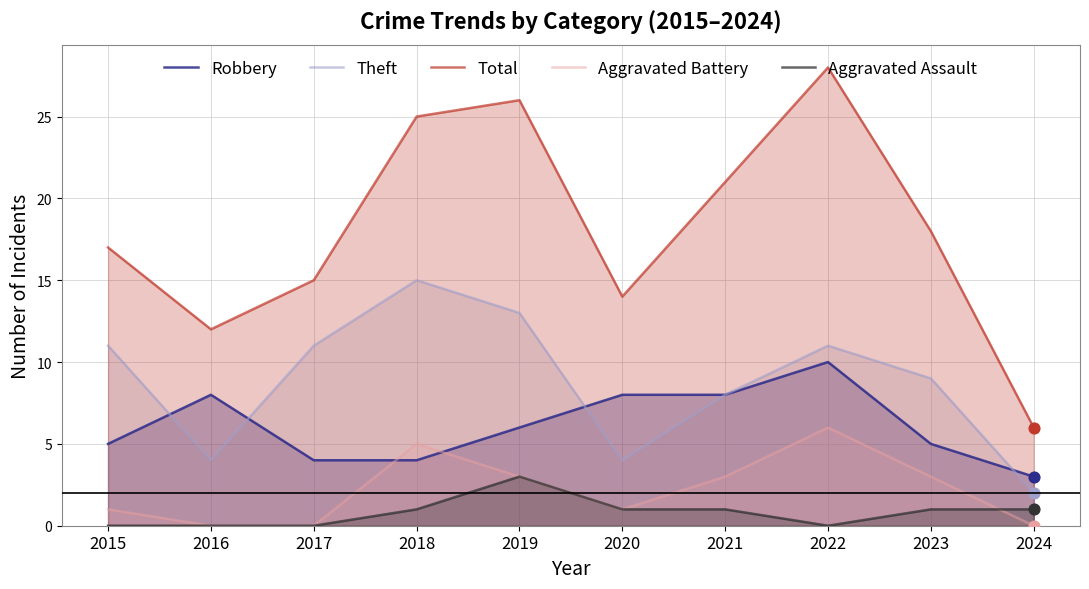

Is the value of Total at 2018 greater than the value of Robbery at 2019?

Yes